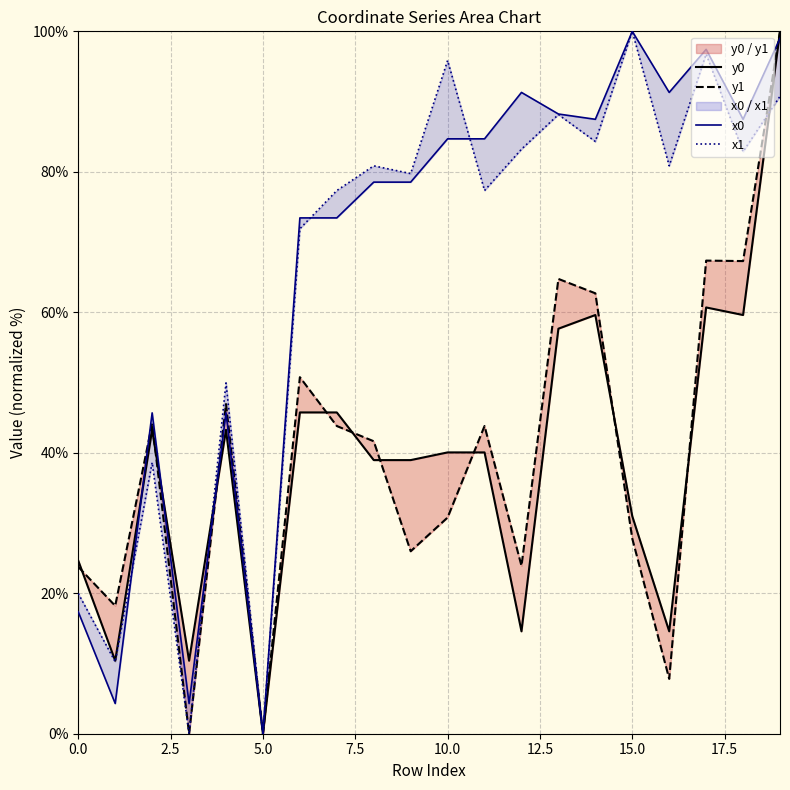

Reading left to right, what are all the values shown in this chart?

x0: 17.3	4.3	45.7	4.3	45.7	0.0	73.4	73.4	78.5	78.5	84.7	84.7	91.3	88.2	87.5	100.0	91.3	97.4	87.5	99.0
y0: 24.6	10.4	43.3	10.4	43.3	0.0	45.7	45.7	39.0	39.0	40.1	40.1	14.6	57.7	59.6	31.0	14.6	60.7	59.6	100.0
x1: 20.0	10.2	38.6	0.0	49.9	0.0	71.9	77.3	80.9	79.7	95.8	77.3	83.2	88.1	84.3	100.0	80.9	96.8	82.9	90.7
y1: 23.8	18.2	44.2	0.0	46.9	0.0	50.8	43.8	41.6	26.0	30.8	43.8	23.9	64.8	62.7	27.8	7.8	67.4	67.3	100.0